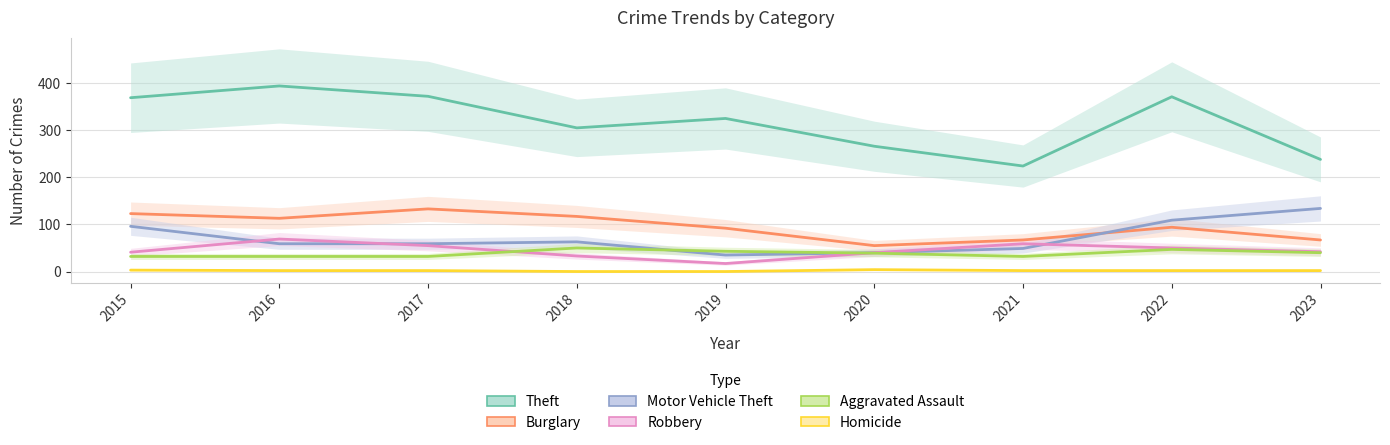

How many distinct data groups are displayed?

6